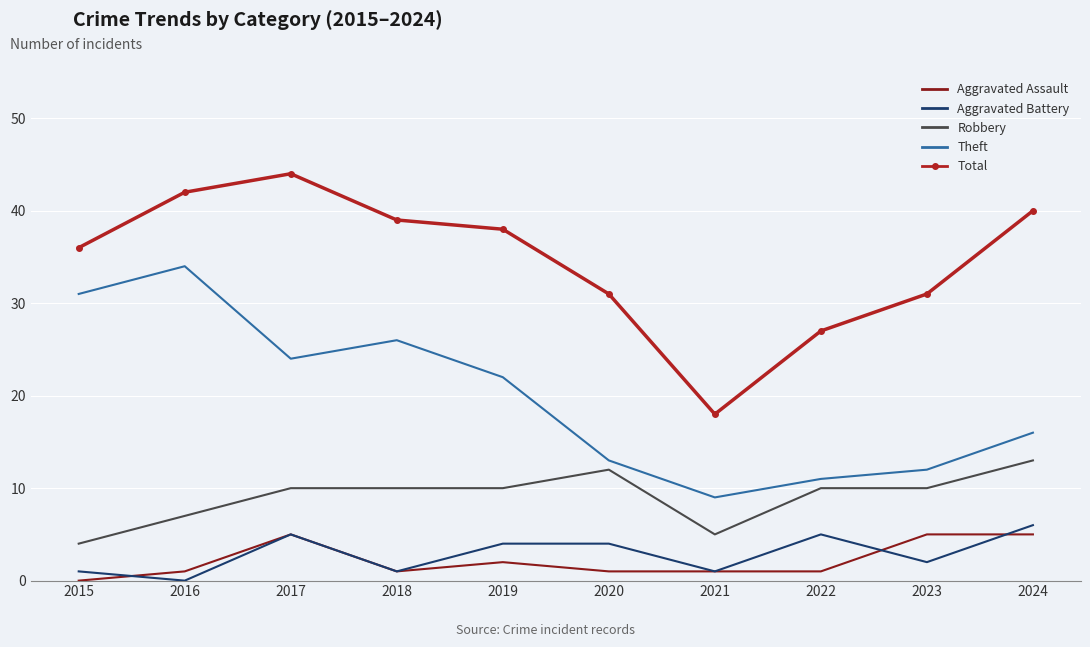

True or false: Total and Aggravated Battery intersect in this chart.

False